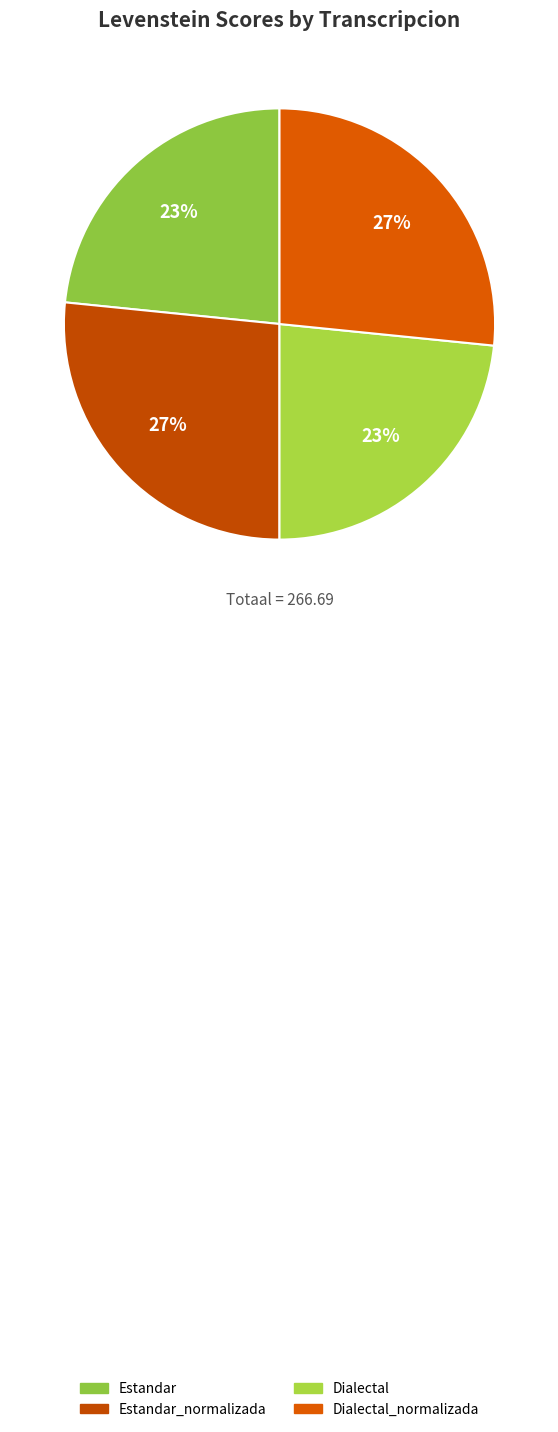

Do Estandar and Dialectal together represent more than half of the pie?

No